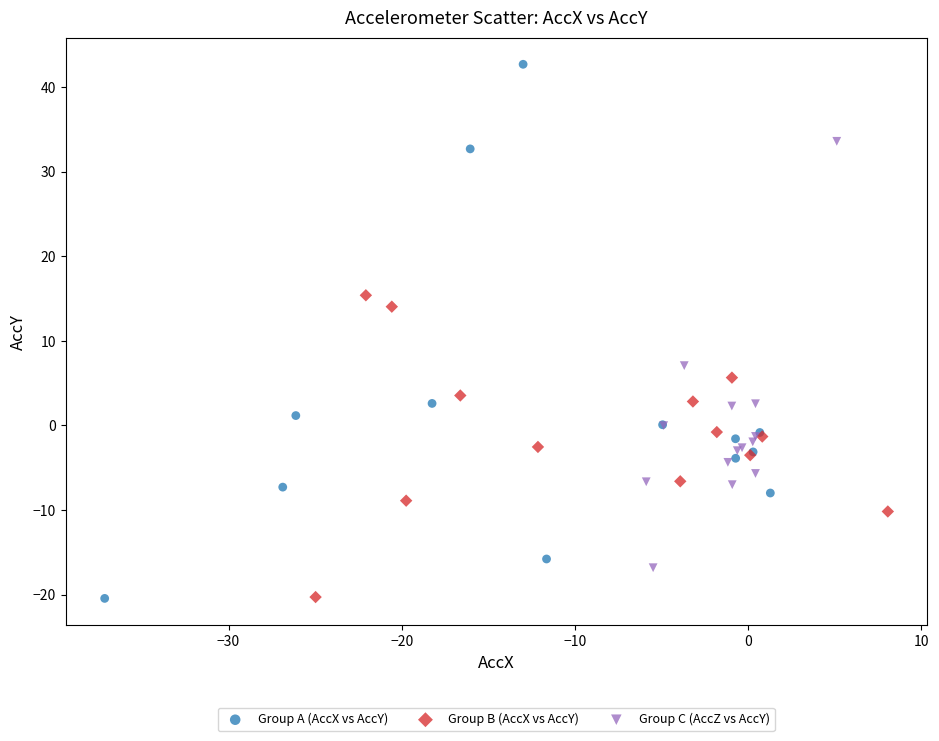

Which series contains the highest Y value?

Group A (AccX vs AccY)